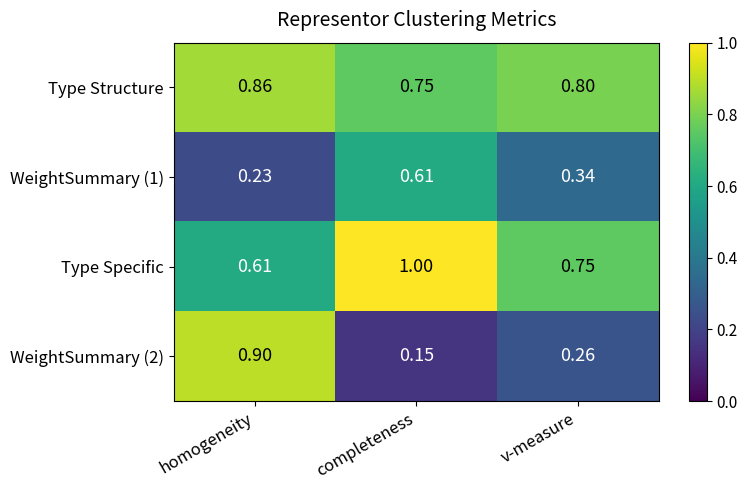

Where is Type Structure nearest to the value 0?

completeness